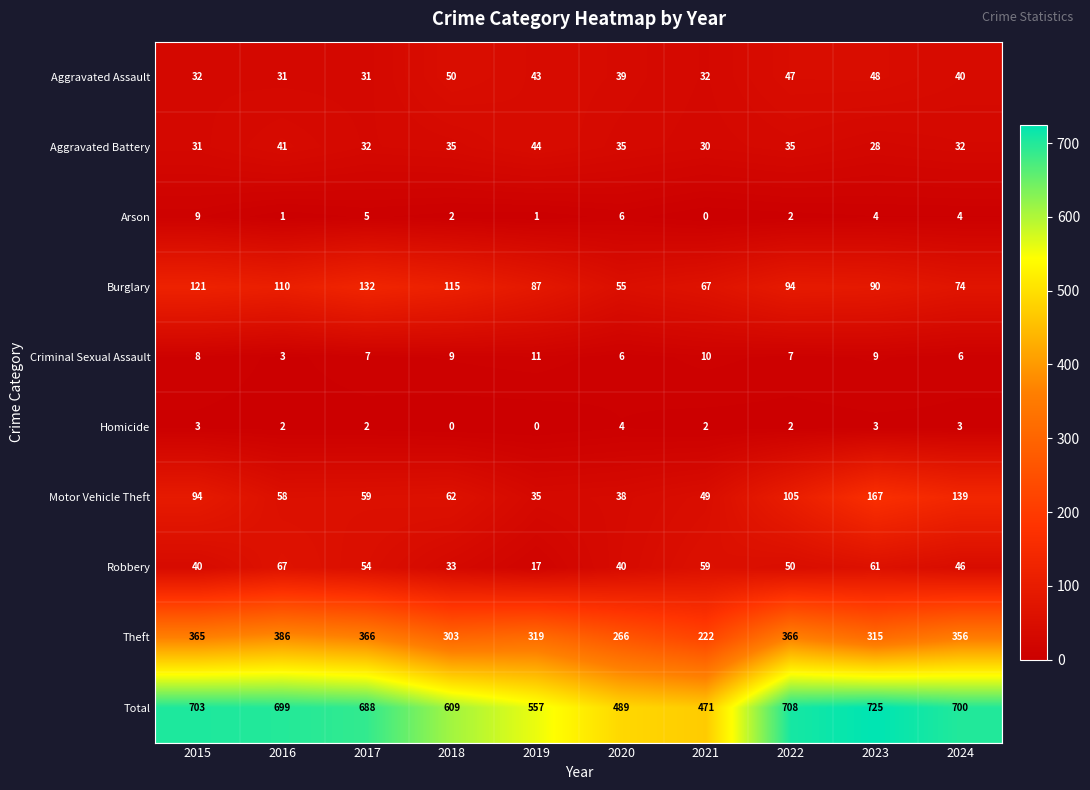

The Robbery series shows 59 at 2021. True or false?

True